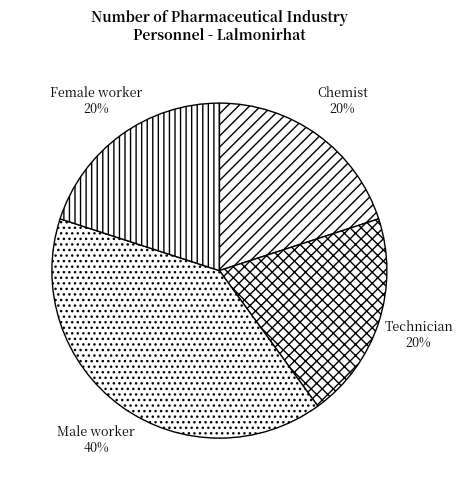

True or false: Technician accounts for 31% of the total.

False